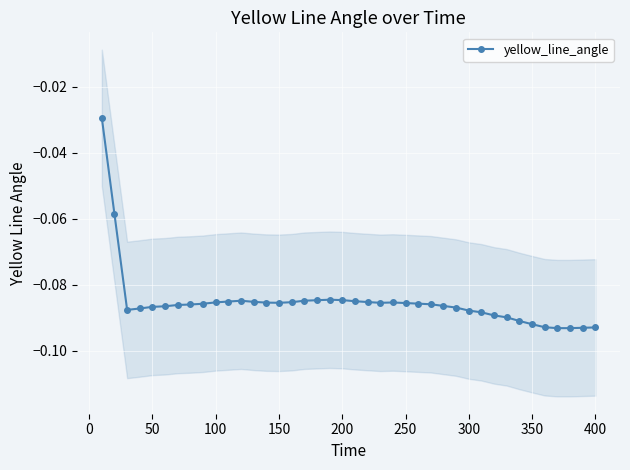

True or false: the data has more than 0 interior local peaks.

True